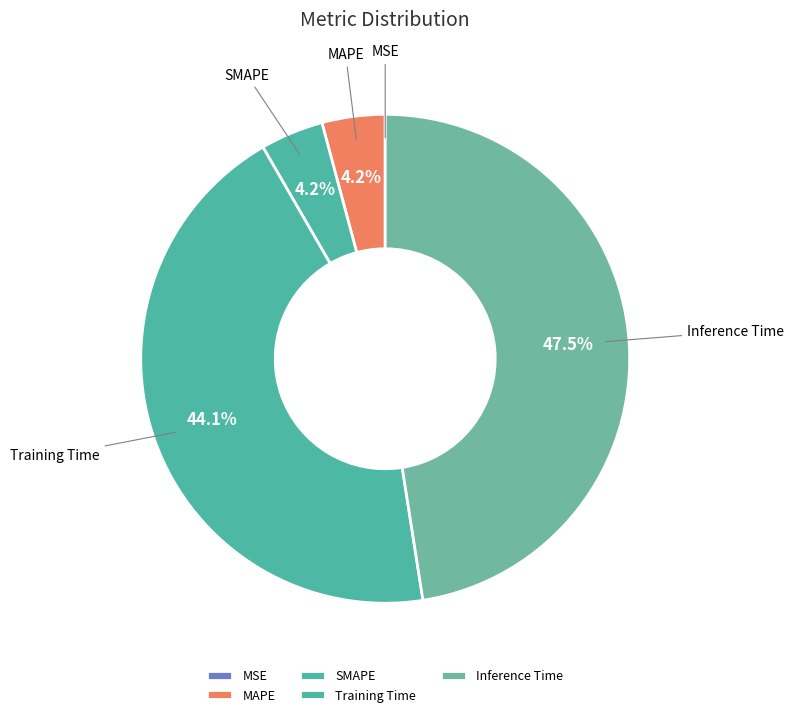

Which has a higher value, Inference Time or Training Time?

Inference Time